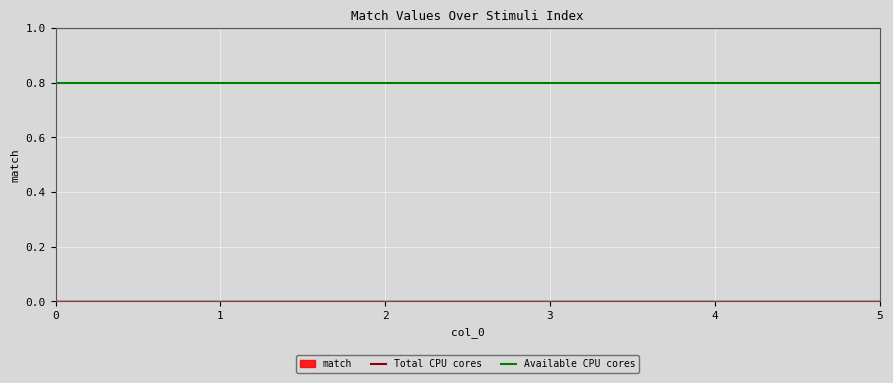

Which series changed the most between 1 and 2?

Total CPU cores